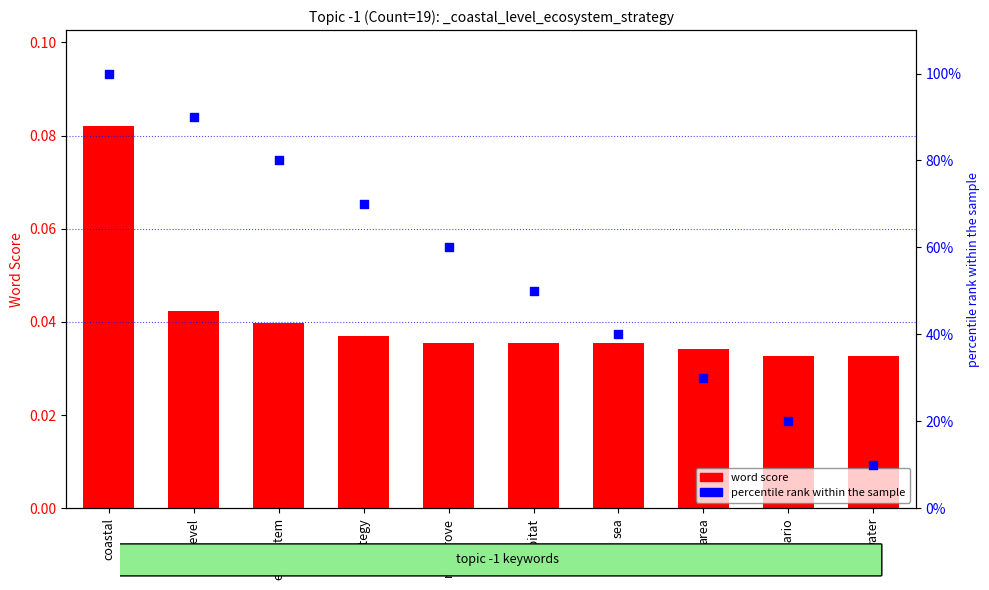

What are all the series names shown in the legend?

word score, percentile rank within the sample